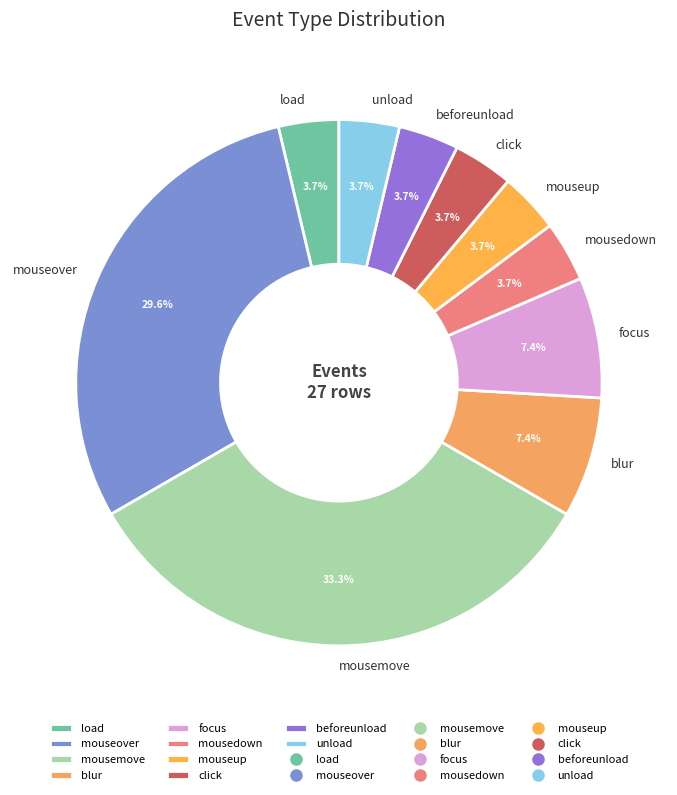

To the nearest percent, what portion does mouseup represent?

4%